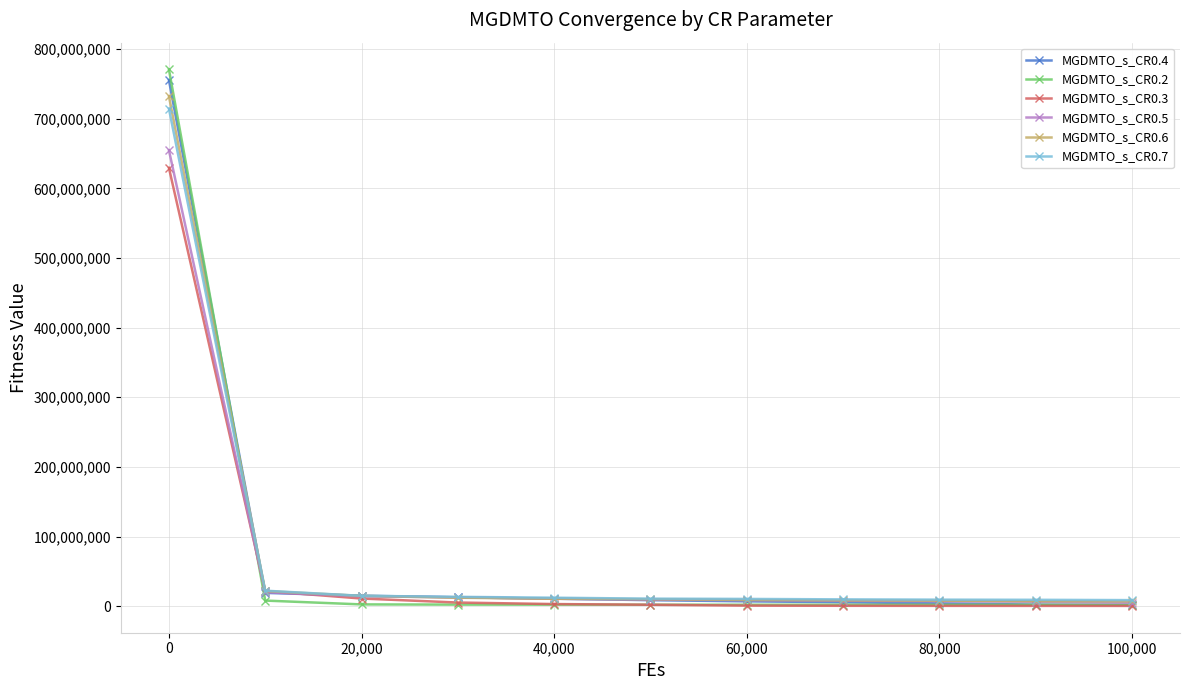

How many intersections are there between MGDMTO_s_CR0.6 and MGDMTO_s_CR0.7?

1